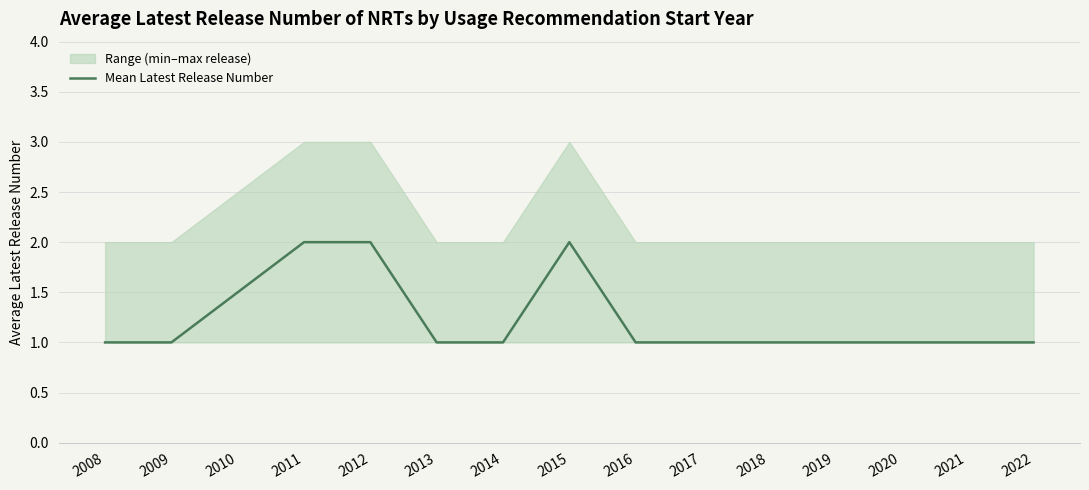

What is the maximum value shown in the chart?

2.0